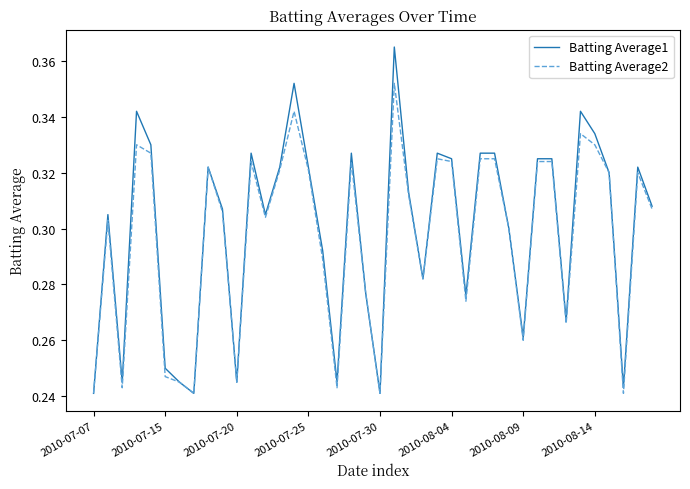

True or false: Batting Average2 has more than 1 interior local peaks.

True